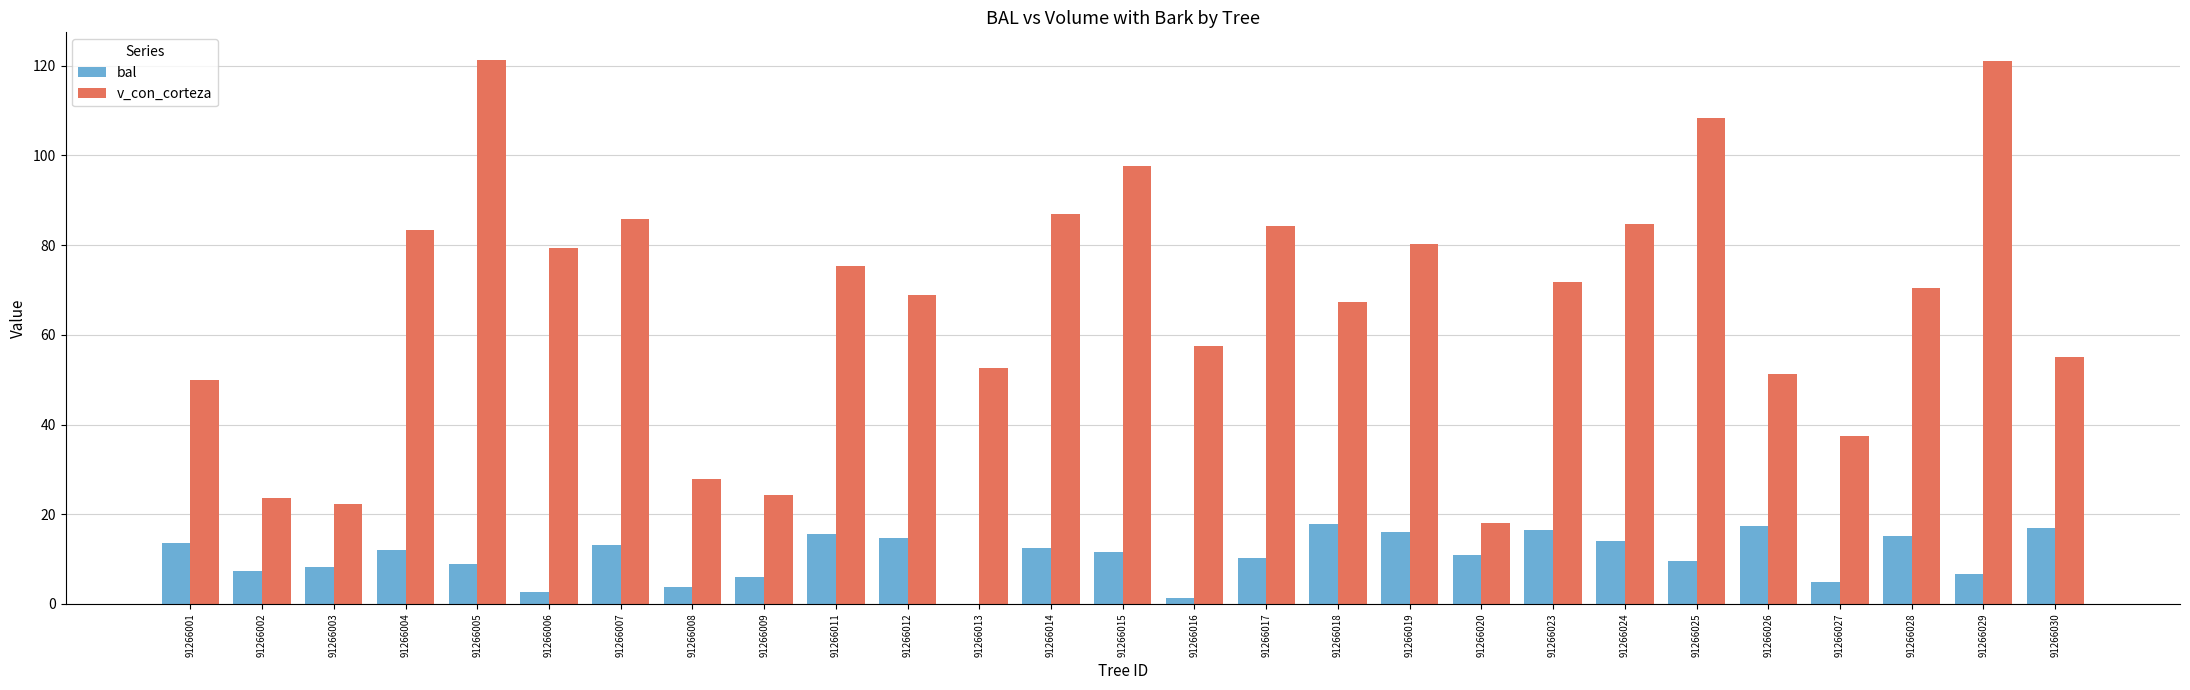

True or false: v_con_corteza has a value of 85.8 at 91266007.

True